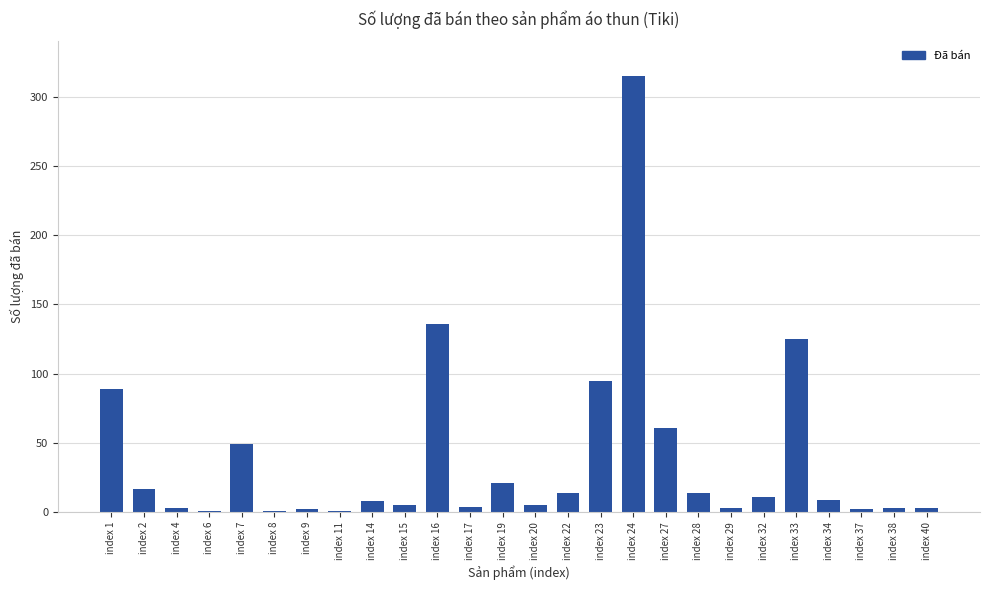

Where is the data nearest to the value 158?

index 16